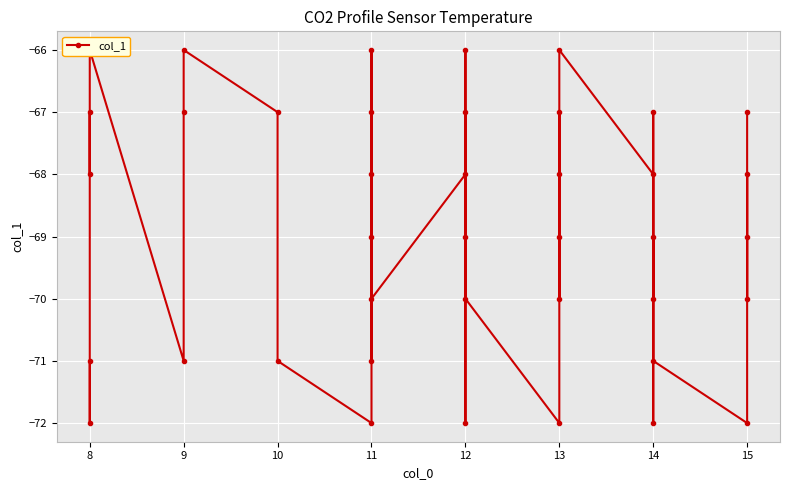

Which category has the highest value across all series?

8